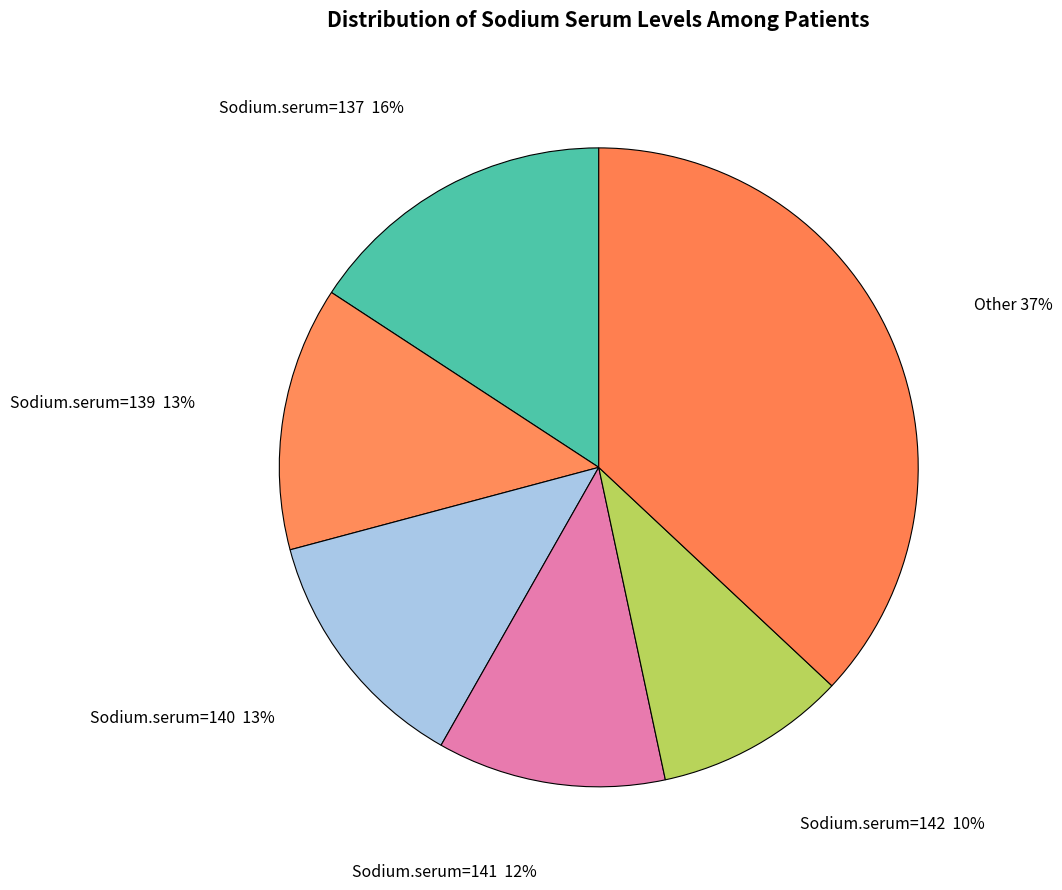

How many slices are in this pie chart?

6